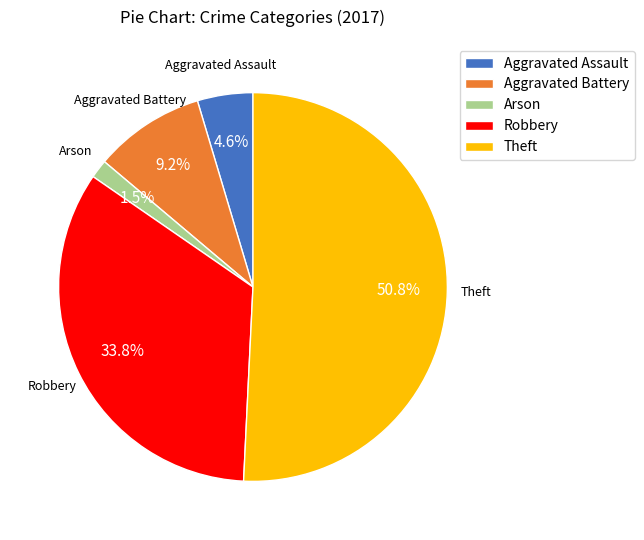

Do Theft and Arson together represent more than half of the pie?

Yes